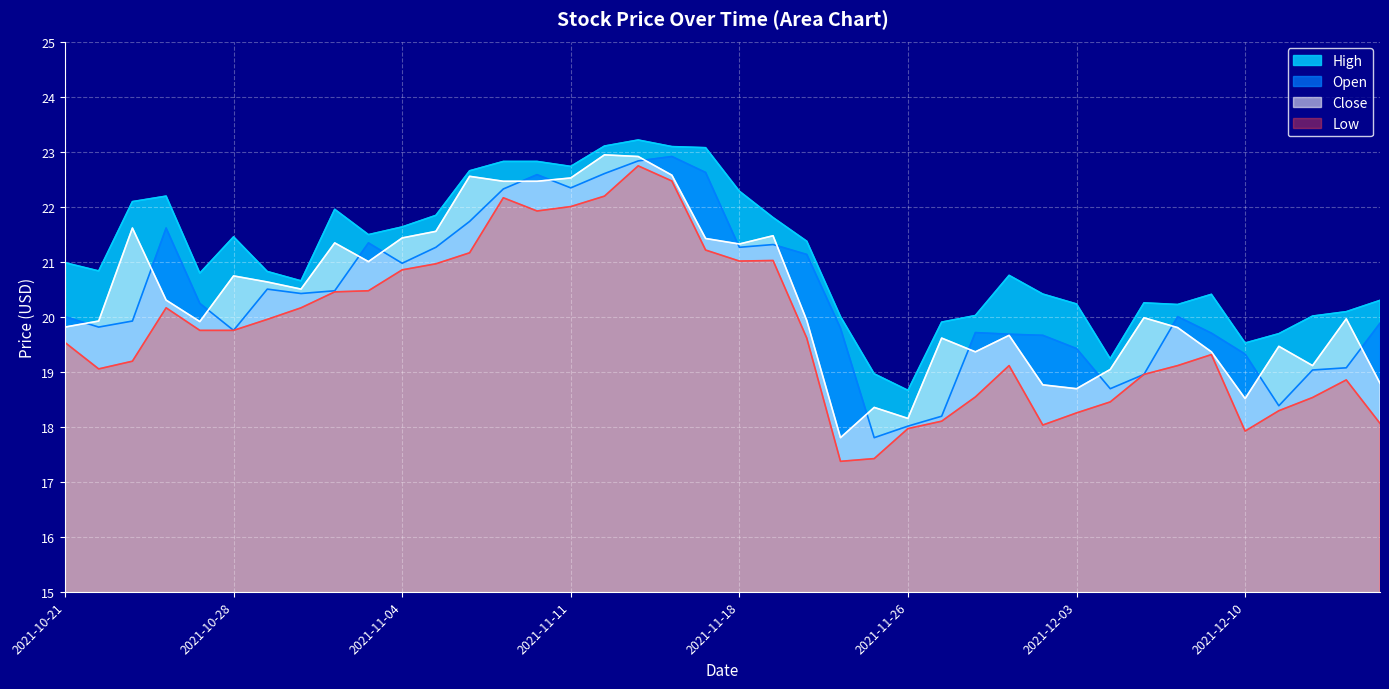

What is the difference between the maximum and minimum values in the Open series?

5.1